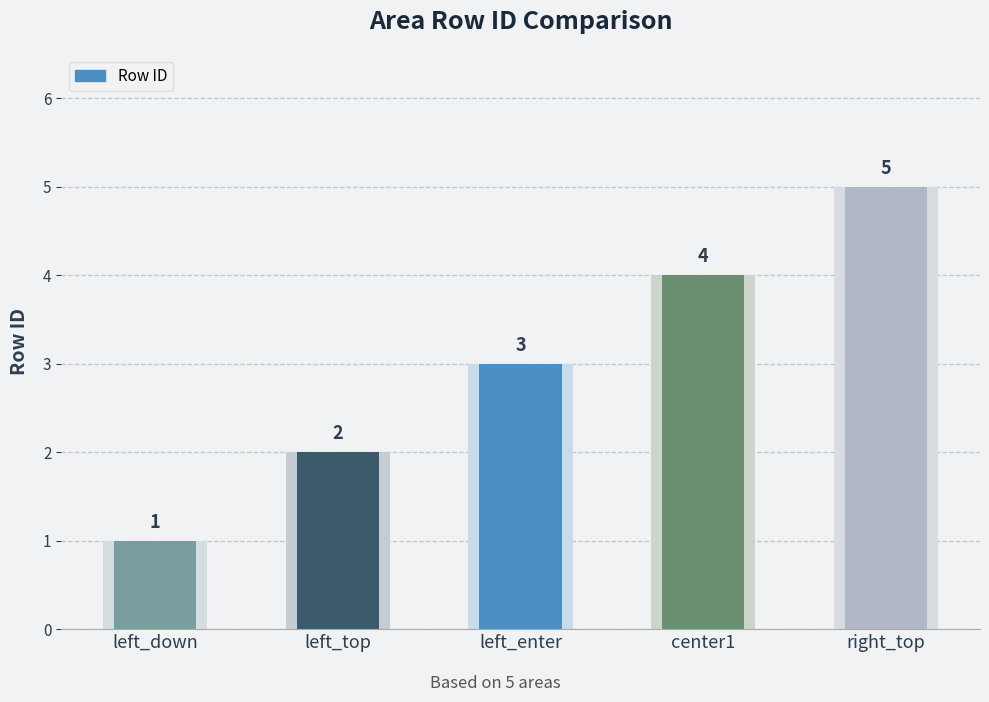

What is the label of the 1st bar from the right?

right_top